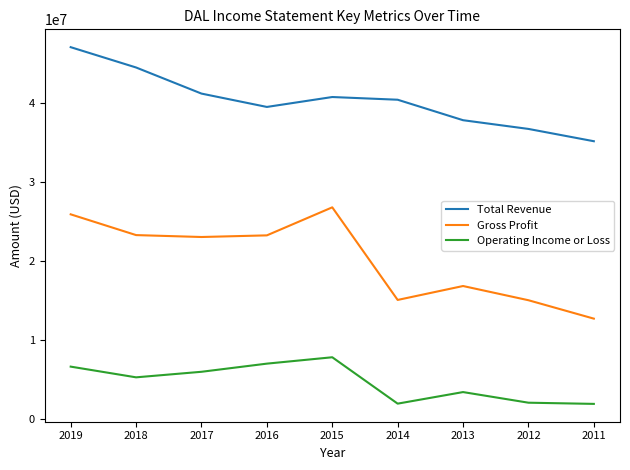

Which label corresponds to the largest value in the chart?

2019